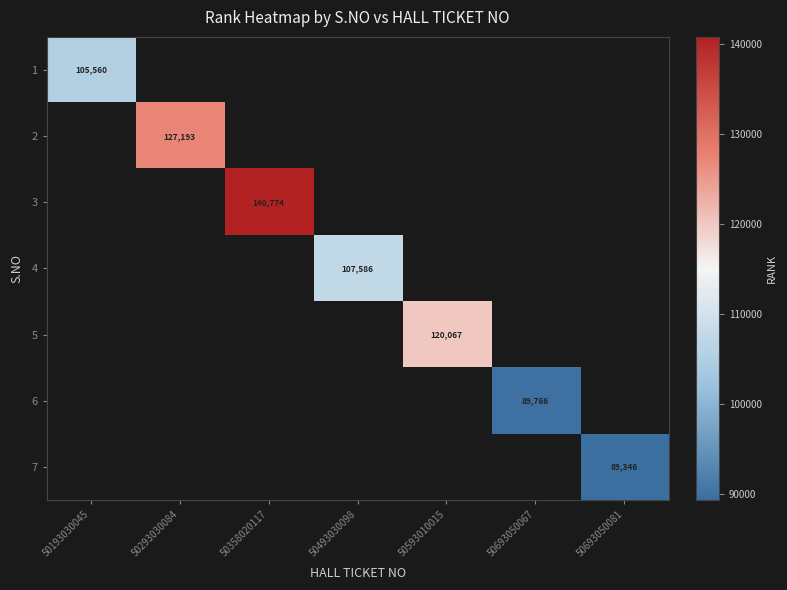

True or false: 3 has a value of 198675 at 50358020117.

False